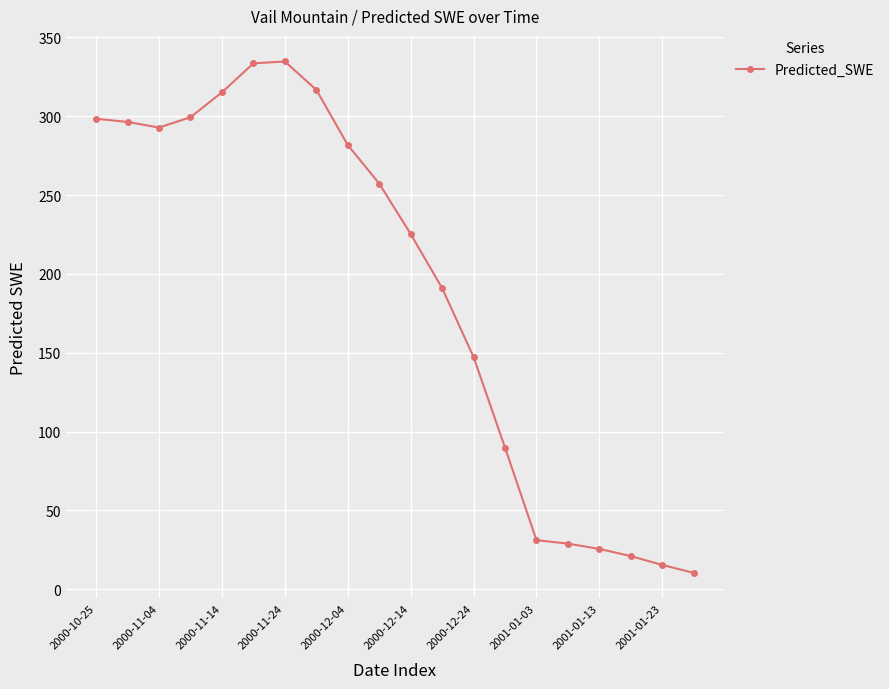

True or false: the data has more than 0 interior local peaks.

True